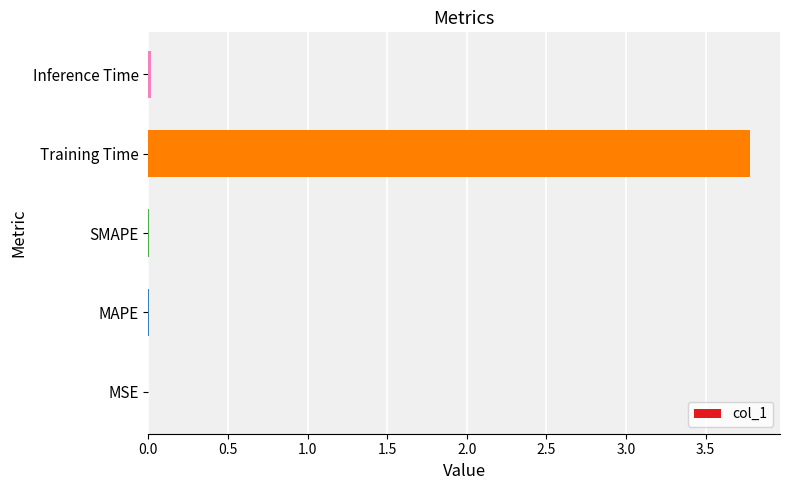

What is the greatest value displayed?

3.8